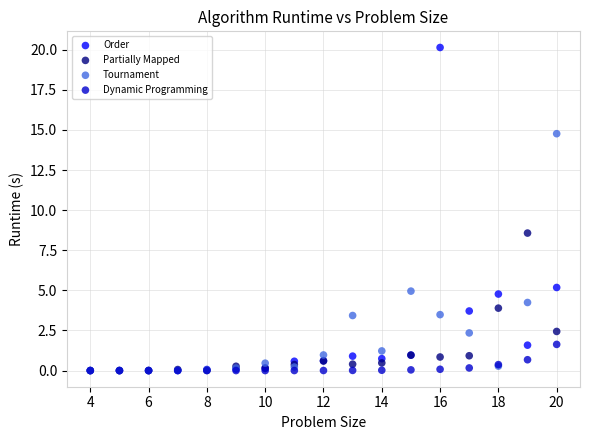

In the Tournament series, what Y value is closest to 7?

5.0